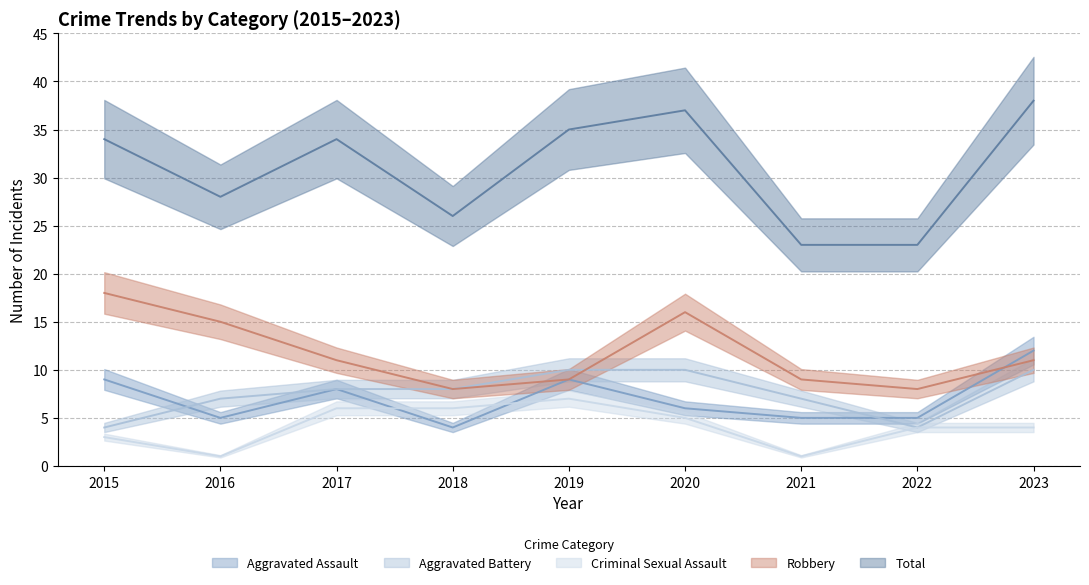

What is the spread (max minus min) of values at 2023?

34